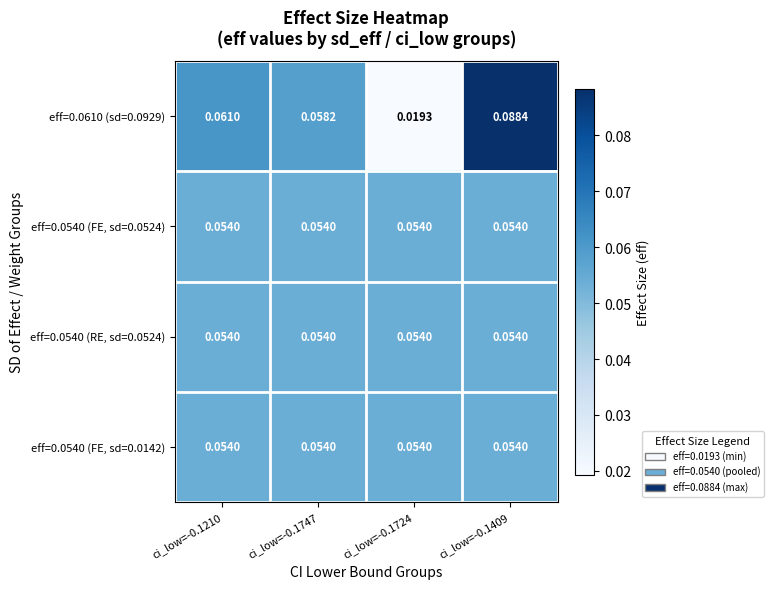

How many series are shown in this chart?

4